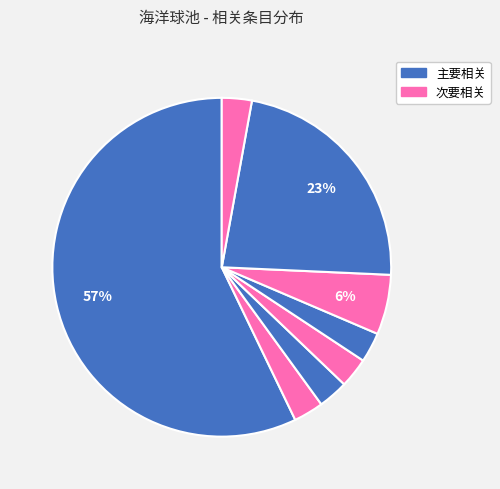

Rank the categories by value from highest to lowest.

池, 浏览条目正文[c], 弹床, 狂欢节, 游乐园, 快餐店, 游戏机中心, 阅读